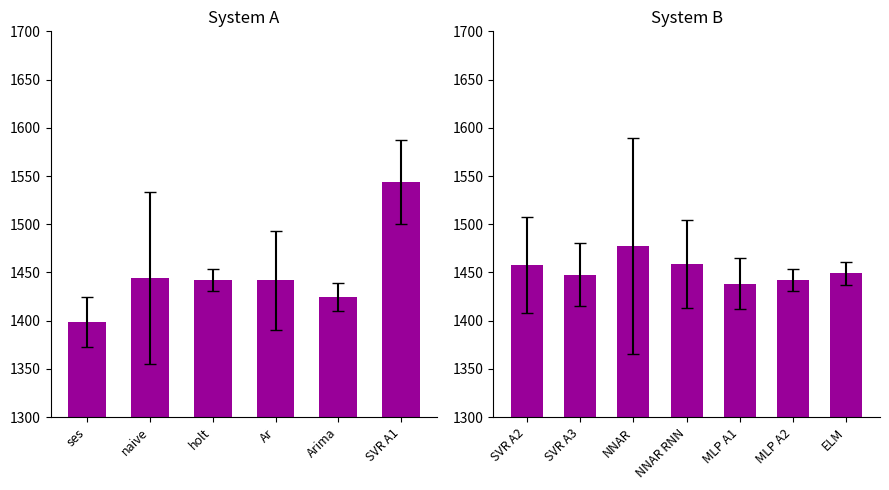

How many categories are shown in the chart?

7